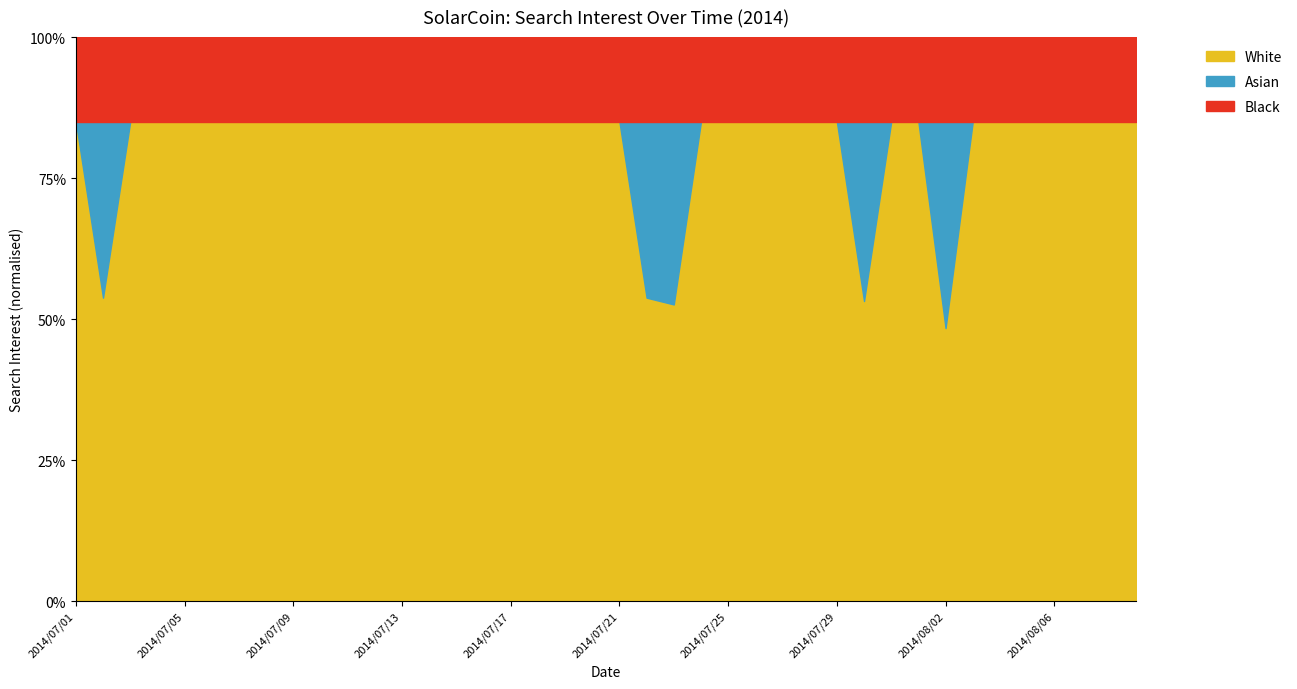

True or false: the data shows -17 at 2014/07/13.

False